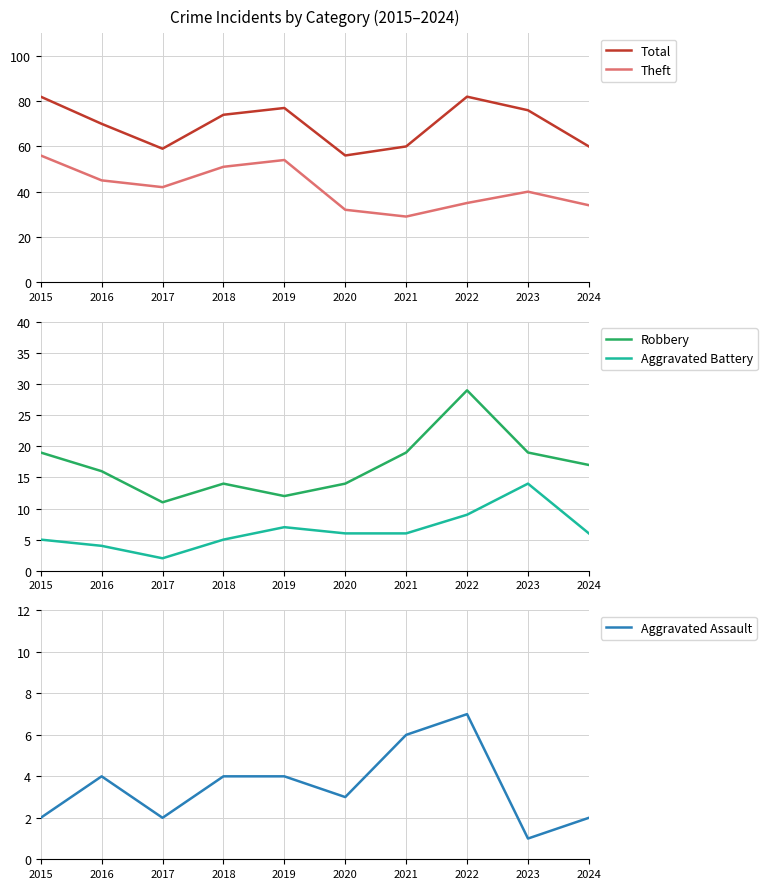

What is the smallest value displayed?

1